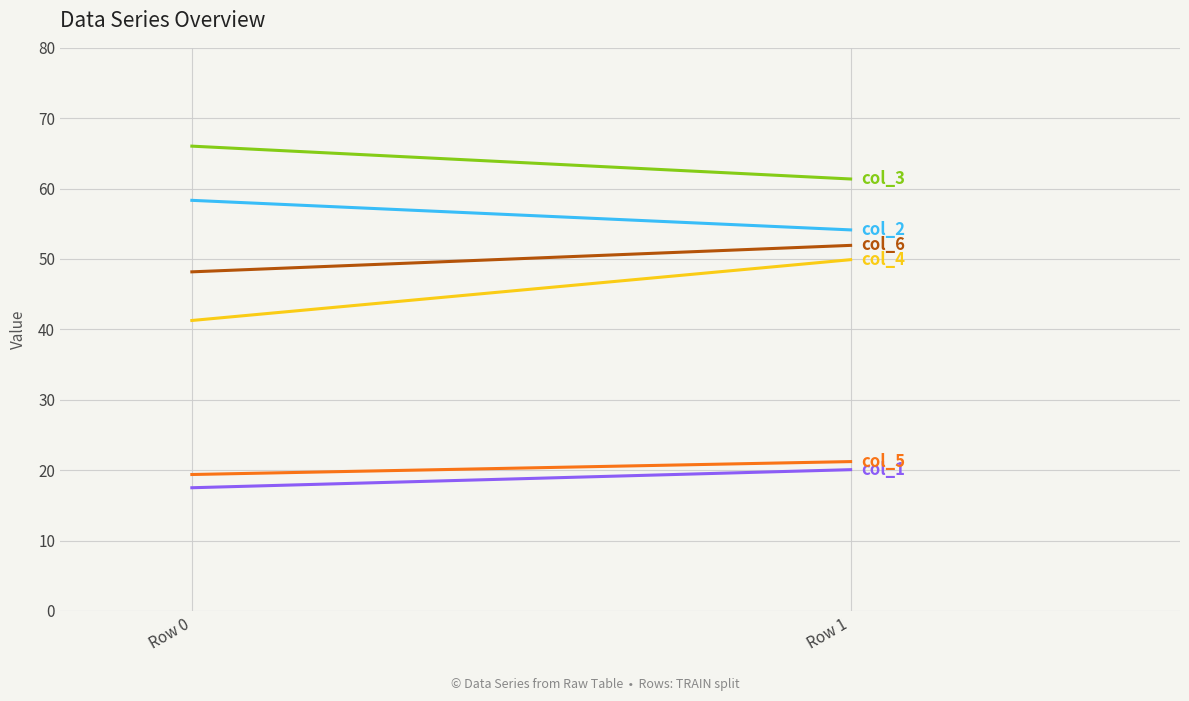

What is the minimum value for col_4?

41.3